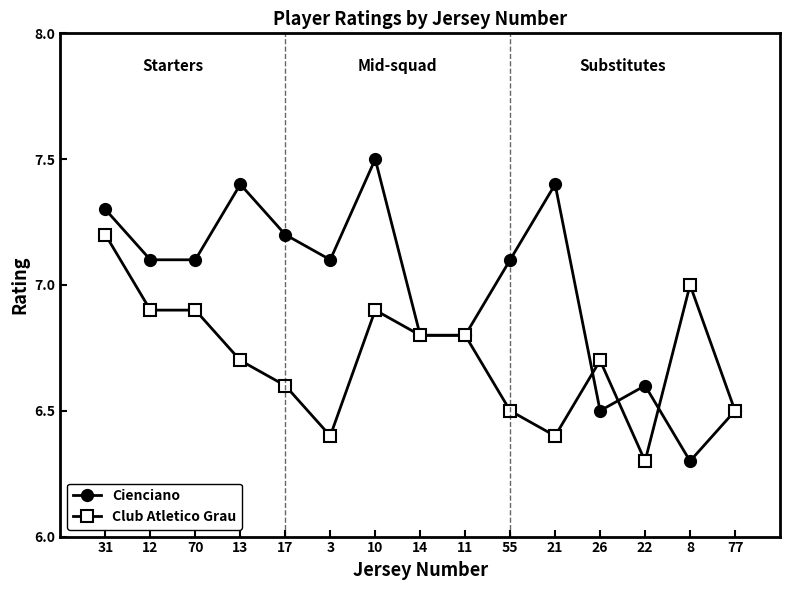

Does the chart have visible grid lines?

No